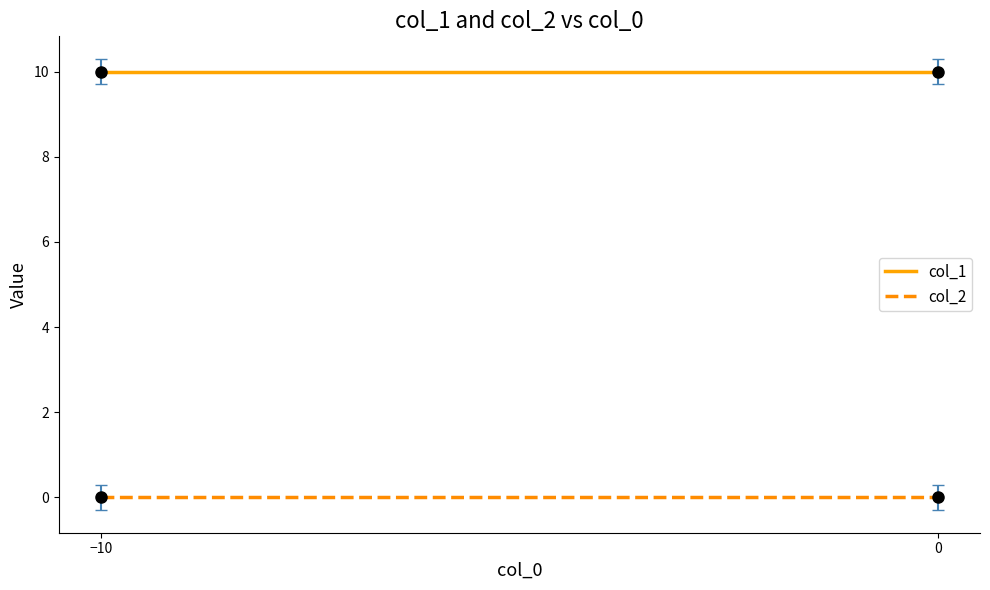

List the series in order of their peak value, highest first.

col_1, col_2